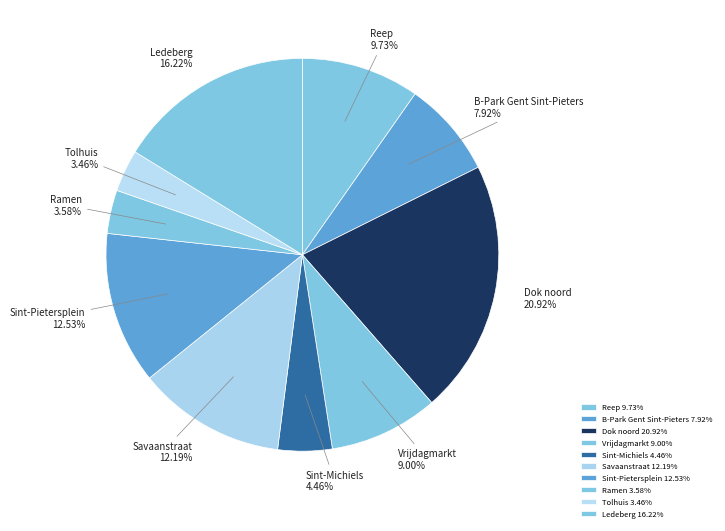

What percentage is NOT represented by Sint-Pietersplein?

87.5%